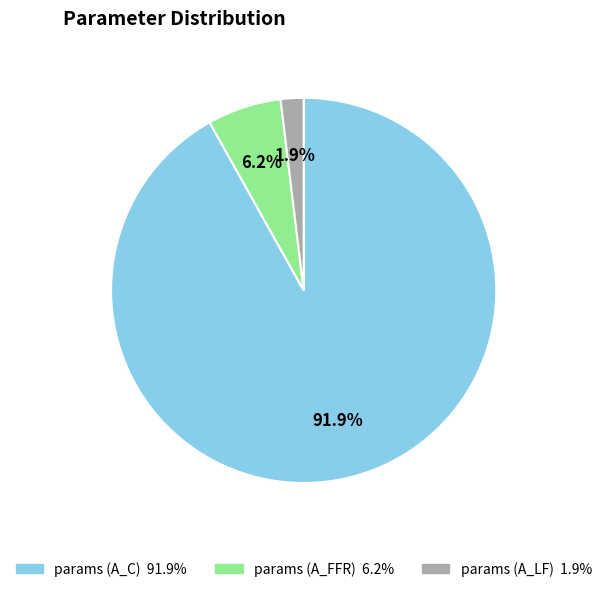

Do params (A_LF) and params (A_FFR) together represent more than half of the pie?

No